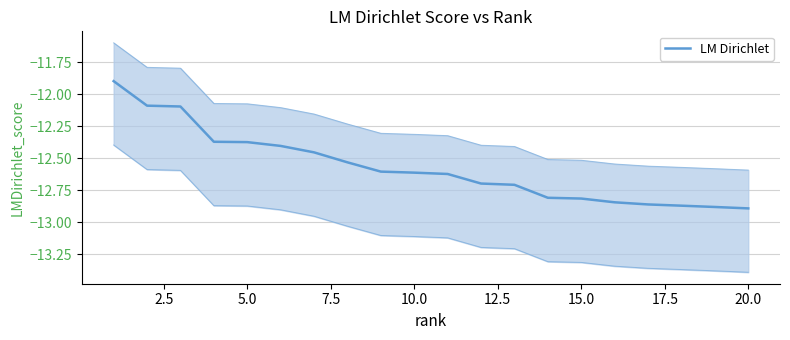

True or false: there are more than 2 points higher than both neighbors.

False